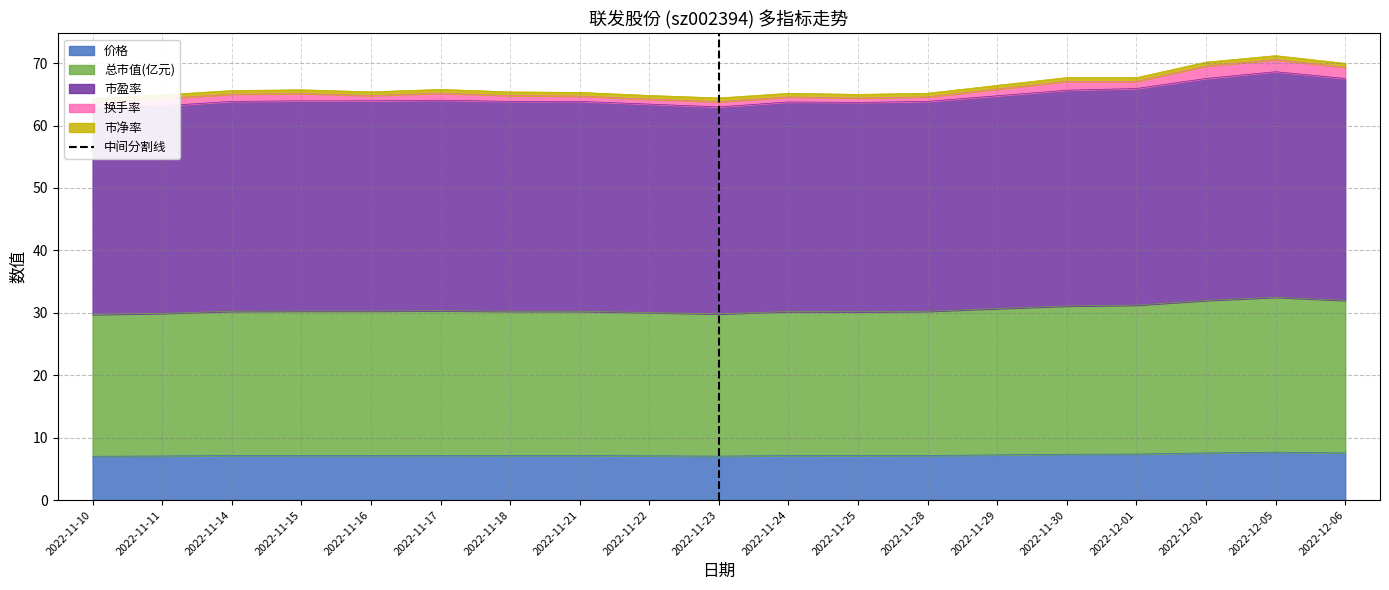

How many lines are shown in the chart?

1